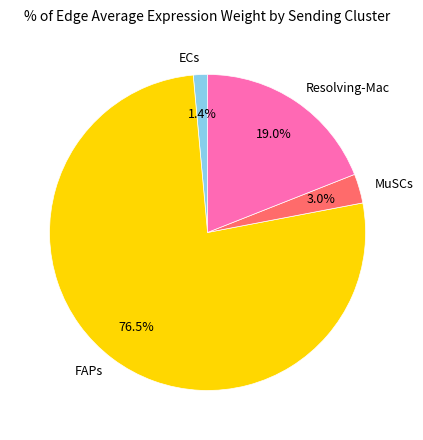

Count the number of slices in the pie.

4